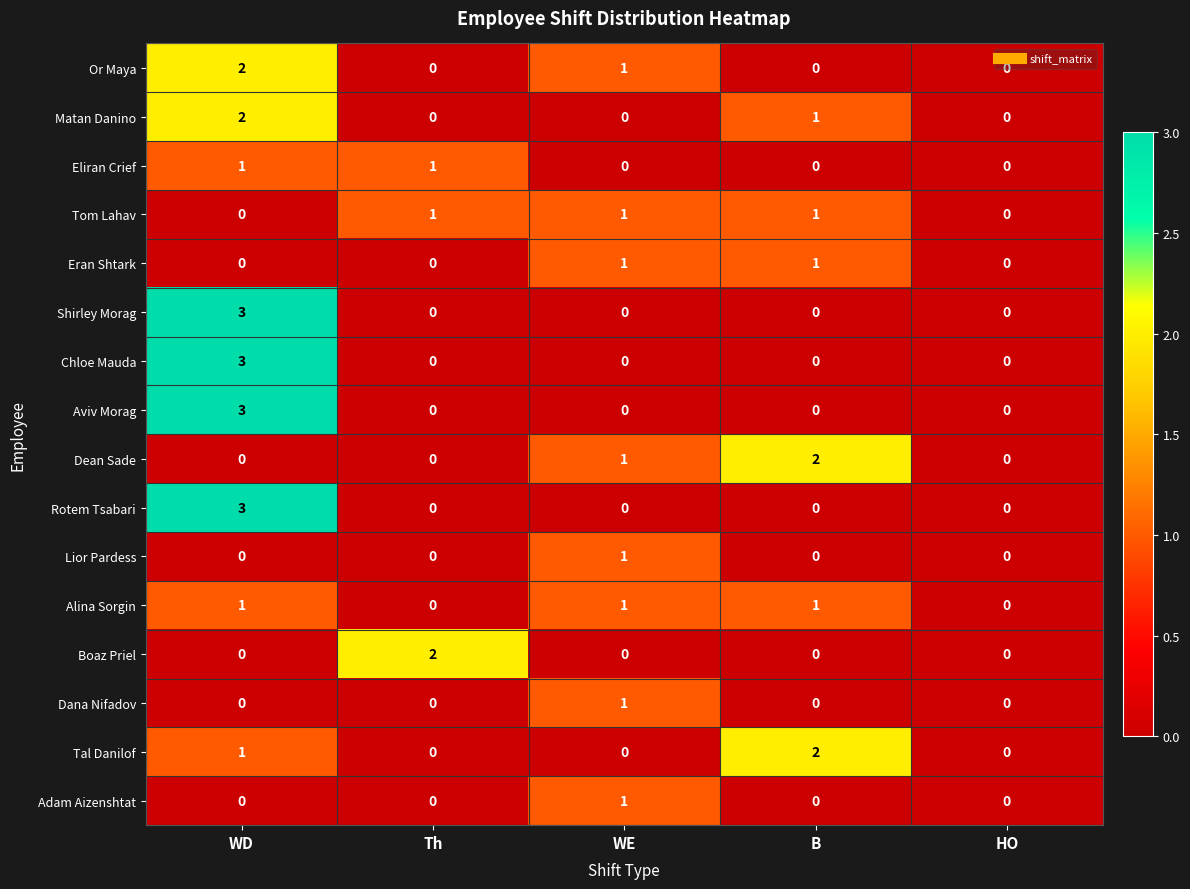

What is the maximum value shown in the chart?

3